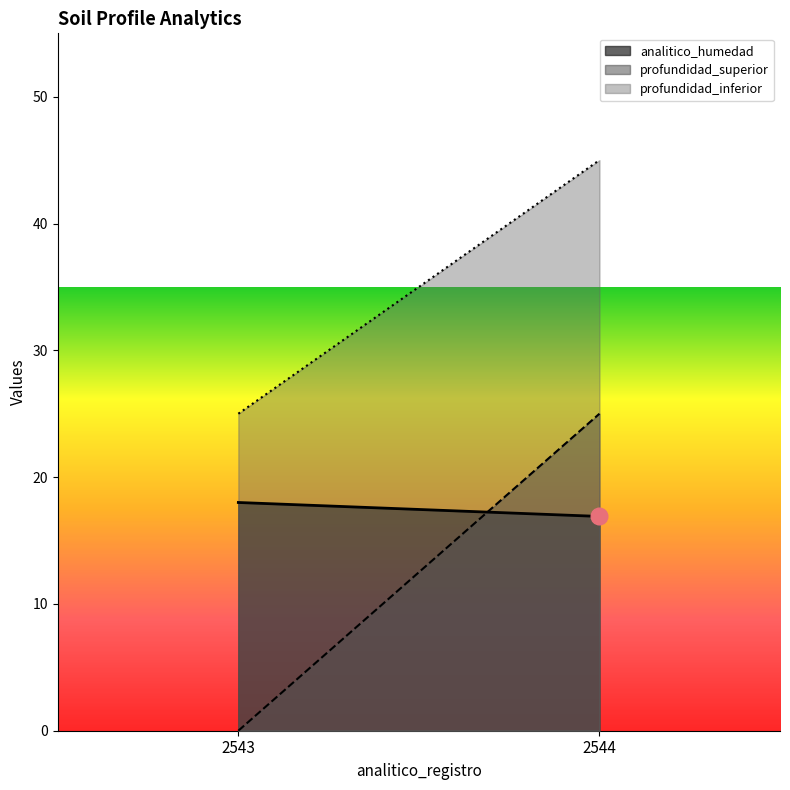

The value of profundidad_superior at 2543 is -8.0. True or false?

False